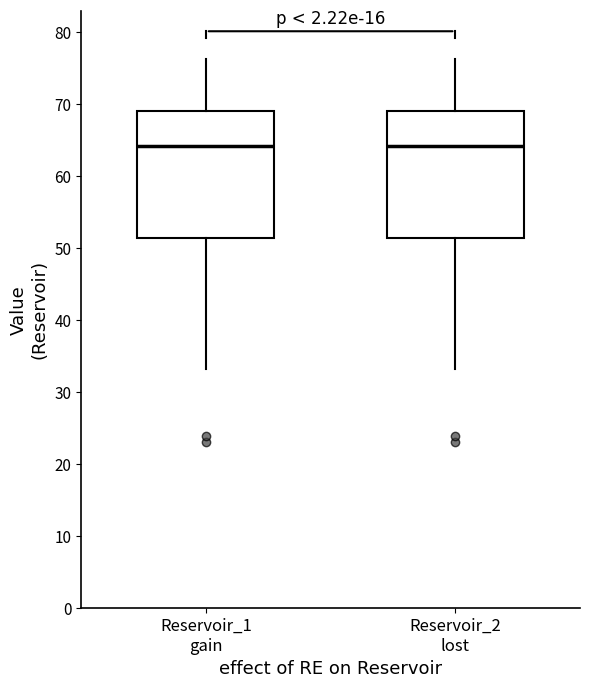

Reading left to right, transcribe this box plot: for each box, give where its median line is, the range the box spans, and where its two whiskers end, as read against the y-axis. The values are not printed on the chart, so give them approximately, as read against the axis.

Reservoir_1 gain: median 64, box 51 to 69, whiskers 33 to 76
Reservoir_2 lost: median 64, box 51 to 69, whiskers 33 to 76